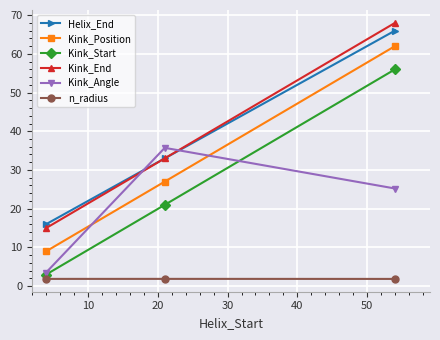

How many data points in Kink_Angle are above 25?

2